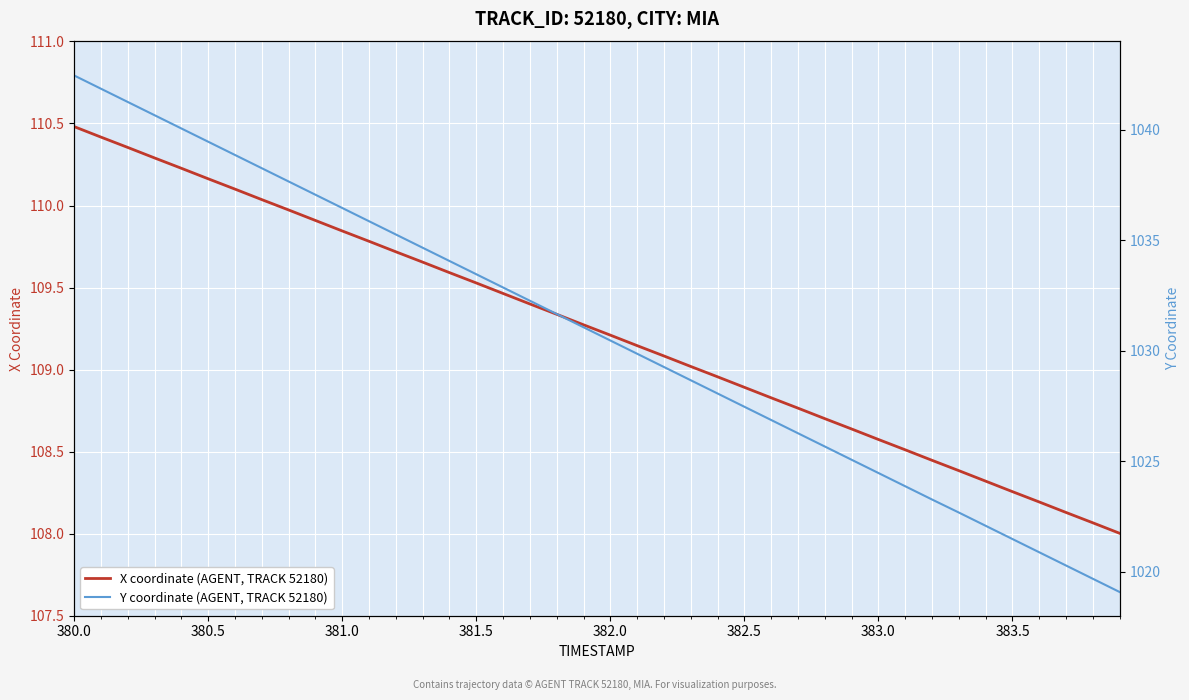

What is the maximum value for X coordinate (AGENT, TRACK 52180)?

110.5